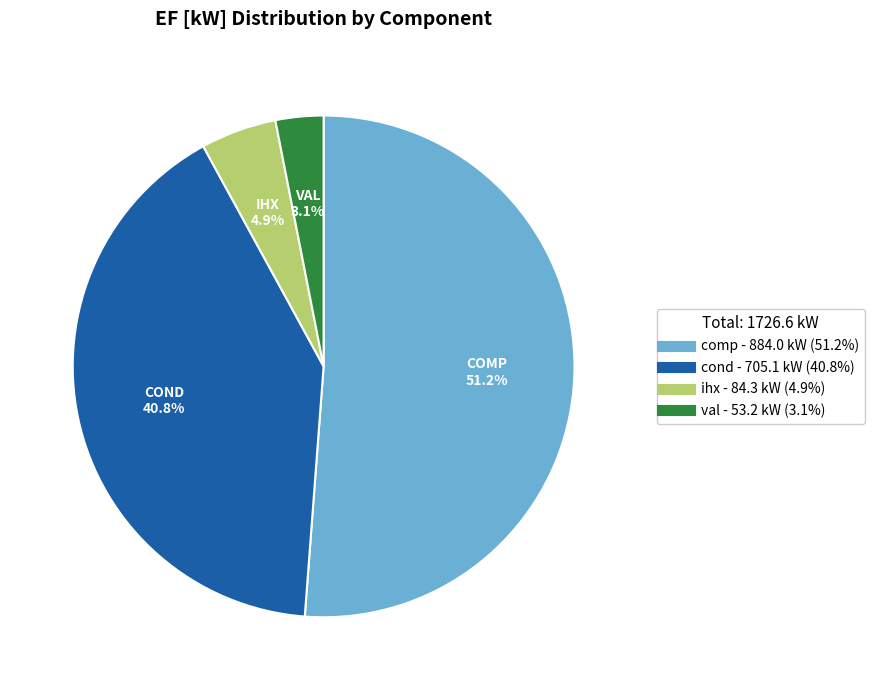

To the nearest percent, what portion does comp represent?

51%